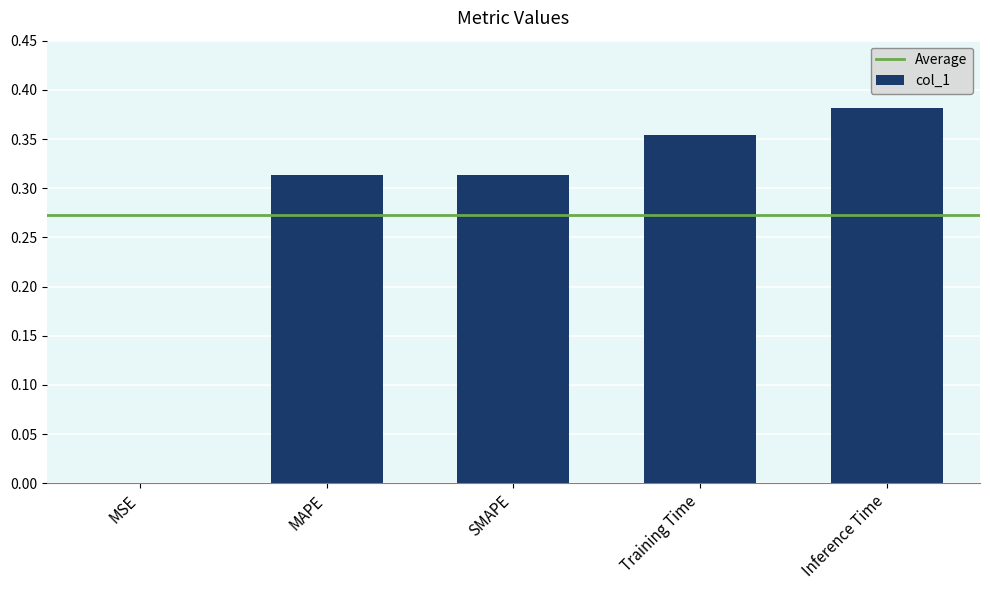

Is it true that the value at Training Time is 0.5?

False